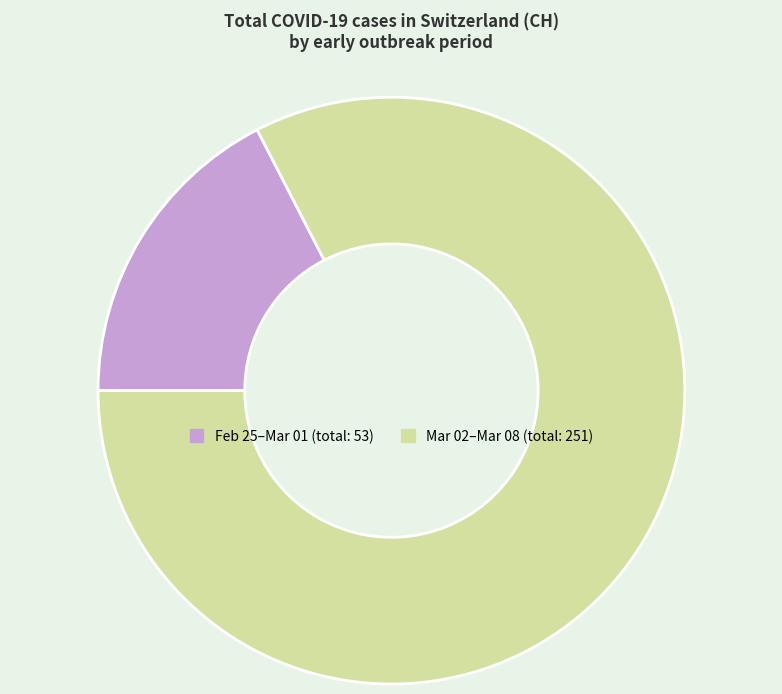

Does any single category account for the majority?

Yes